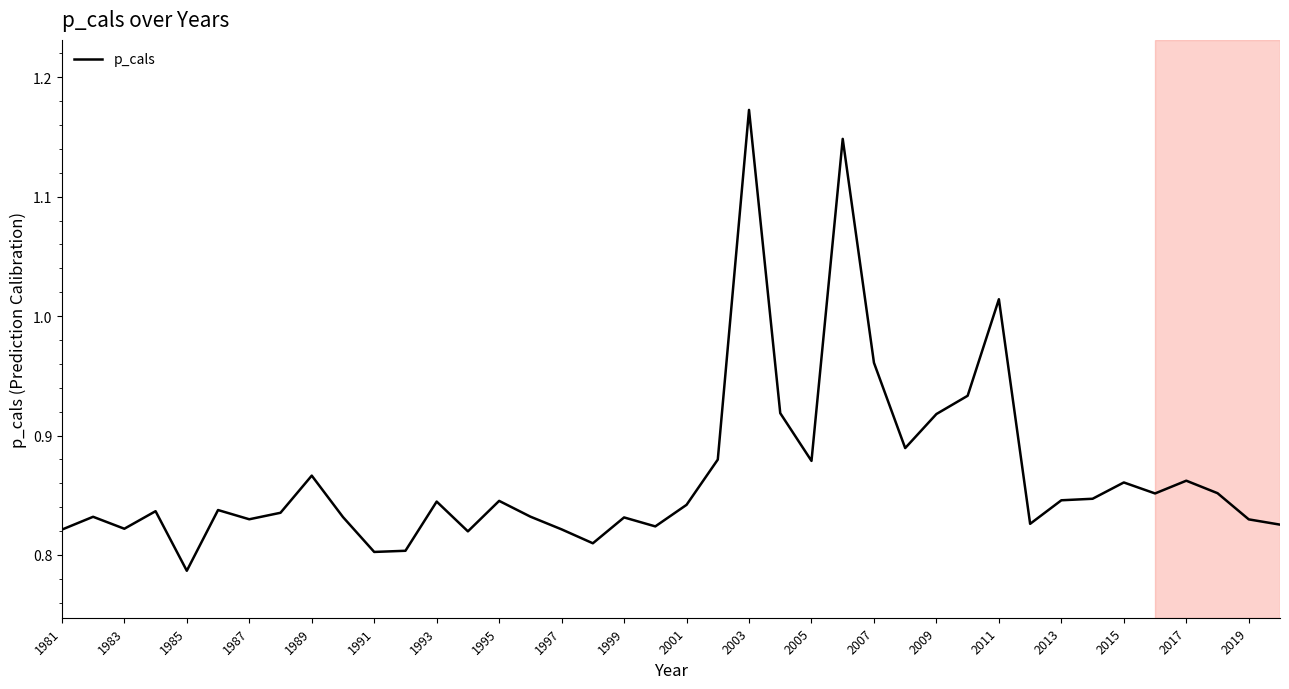

What is the greatest value displayed?

1.2